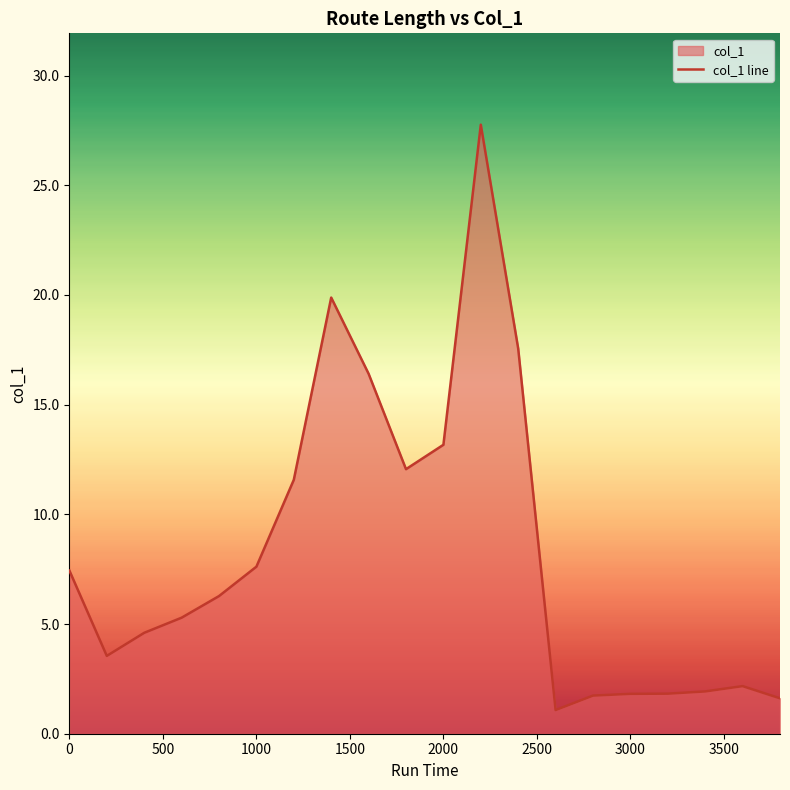

How many data points are less than 6?

10